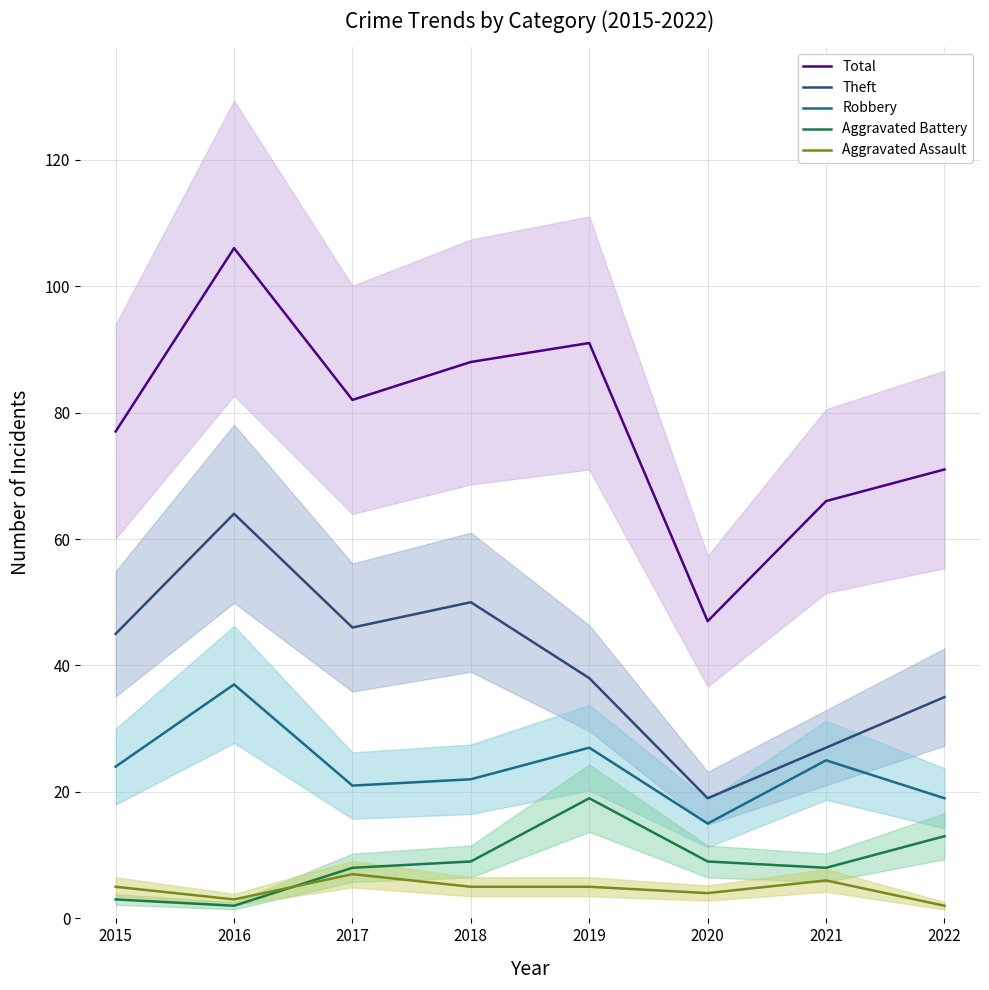

What is the value of the Aggravated Battery point at the 2nd from the left?

2